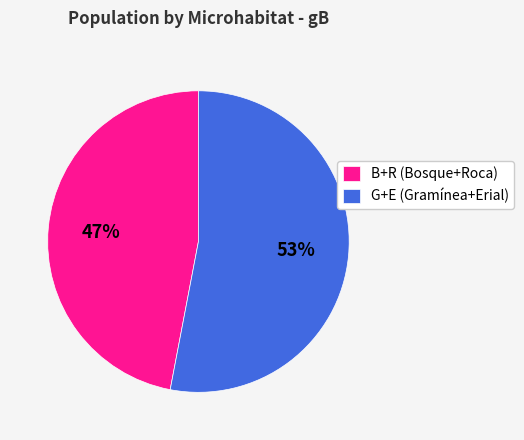

How many slices are in this pie chart?

2